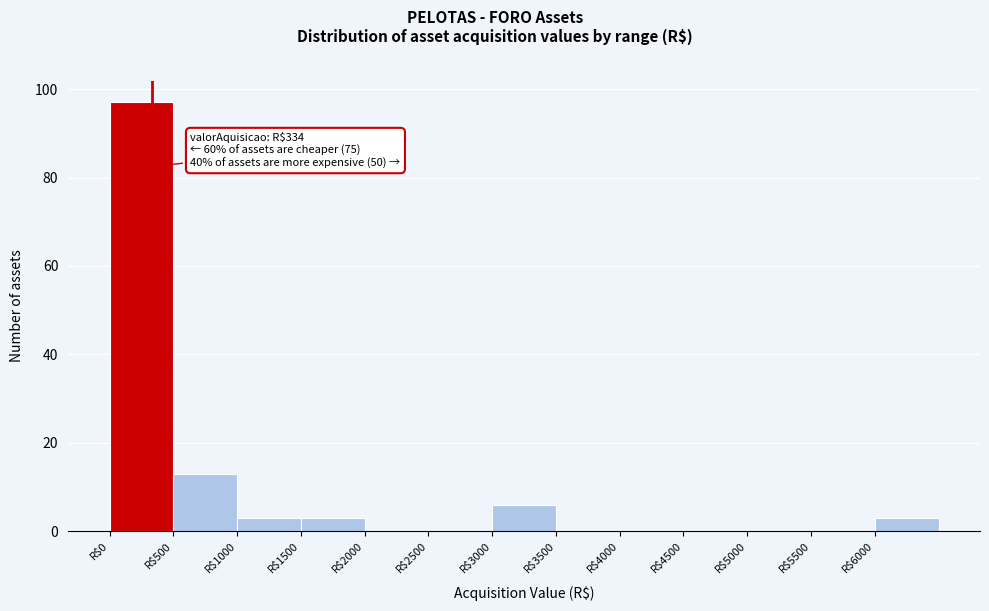

Which range on the x-axis has the tallest bar?

0 to 500